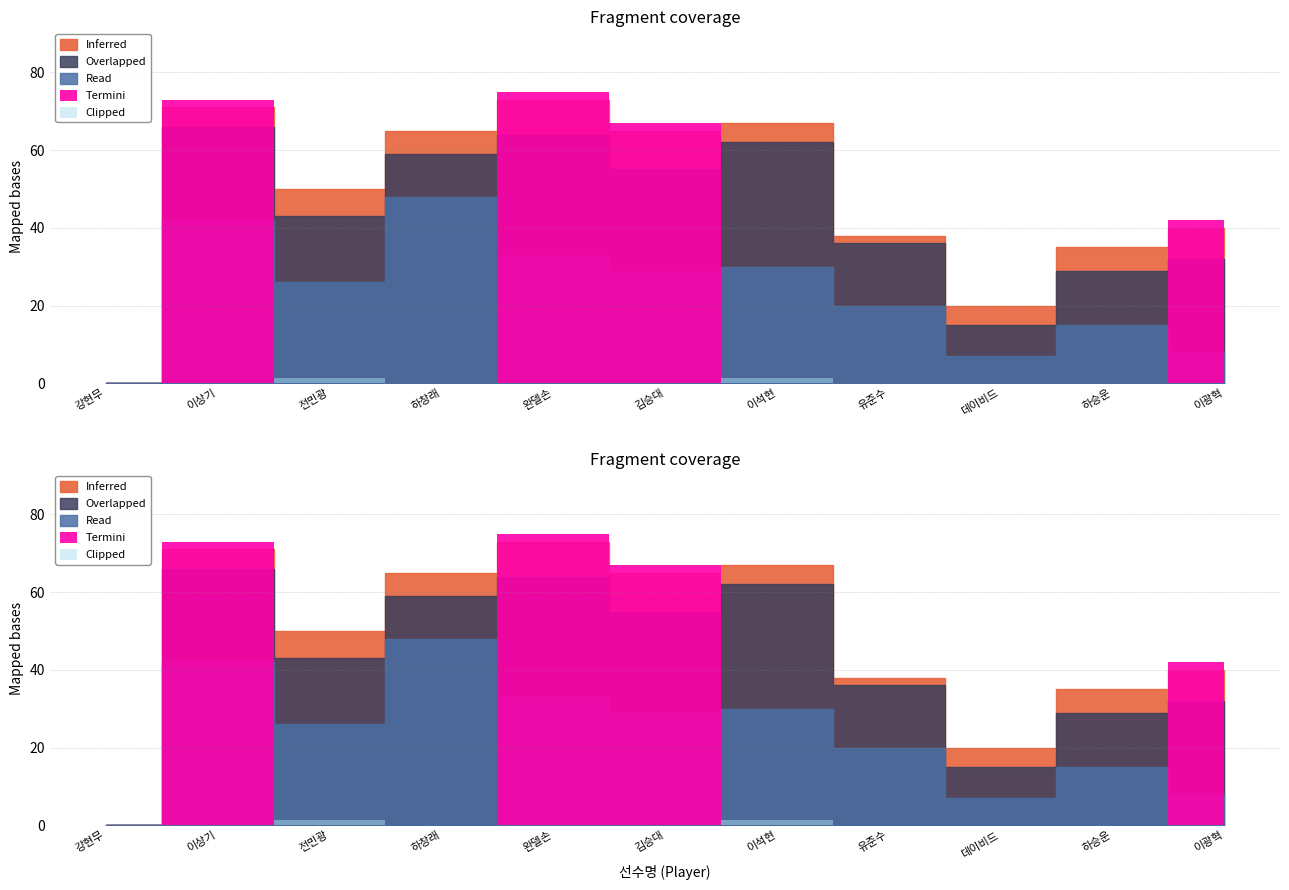

What is the difference between the maximum and minimum values in the Inferred series?

73